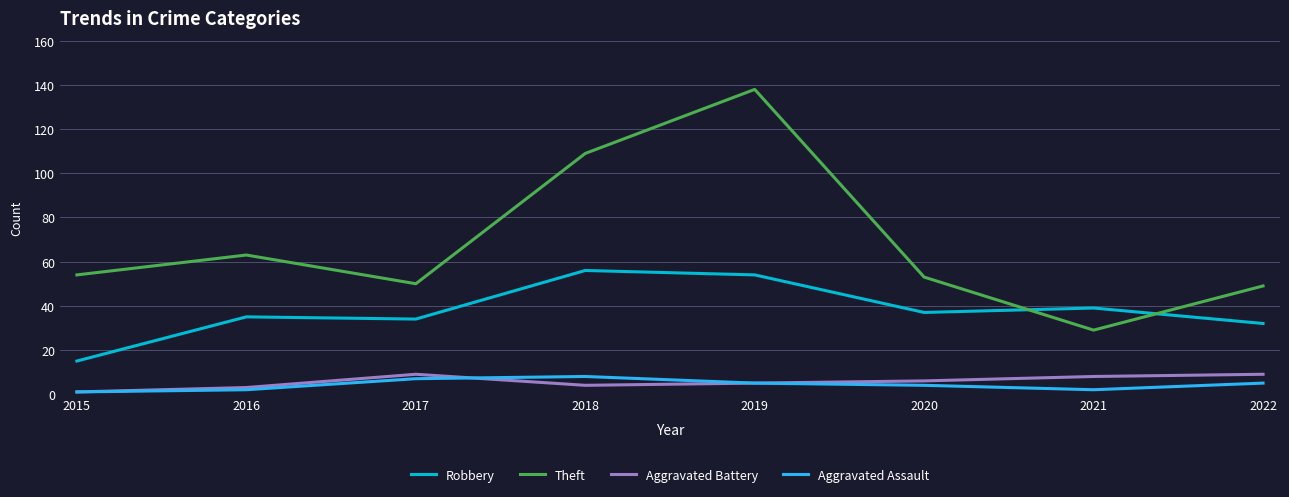

What is the difference between the Robbery values at 2022 and 2021?

7